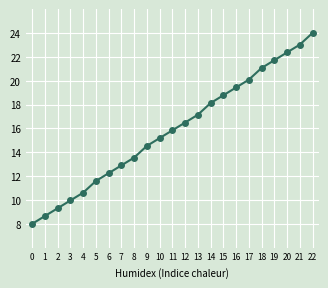

Which has a higher value, 10 or 9?

10